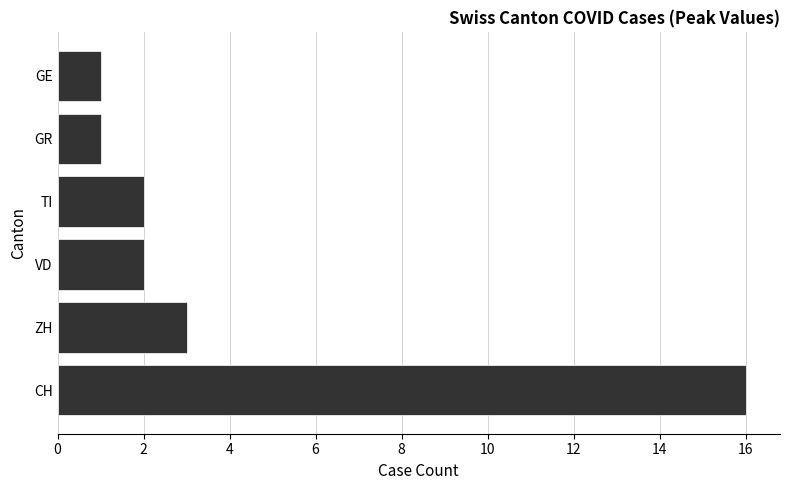

Count the number of categories in the chart.

6